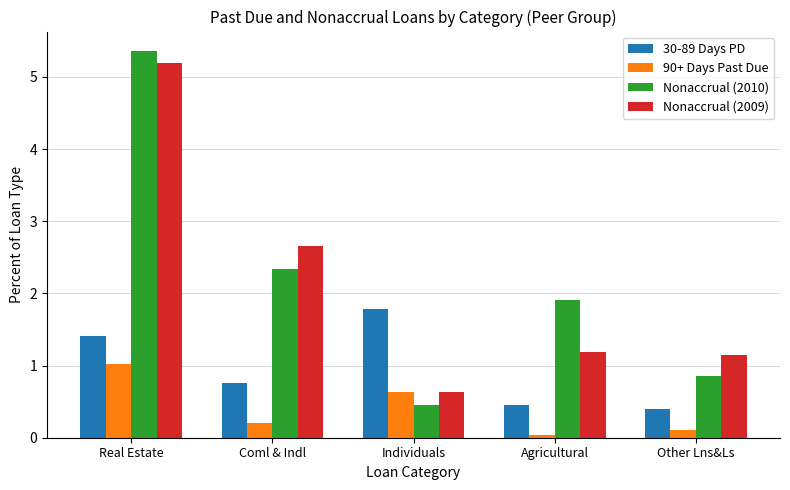

What is the sum of all 30-89 Days PD values?

4.8